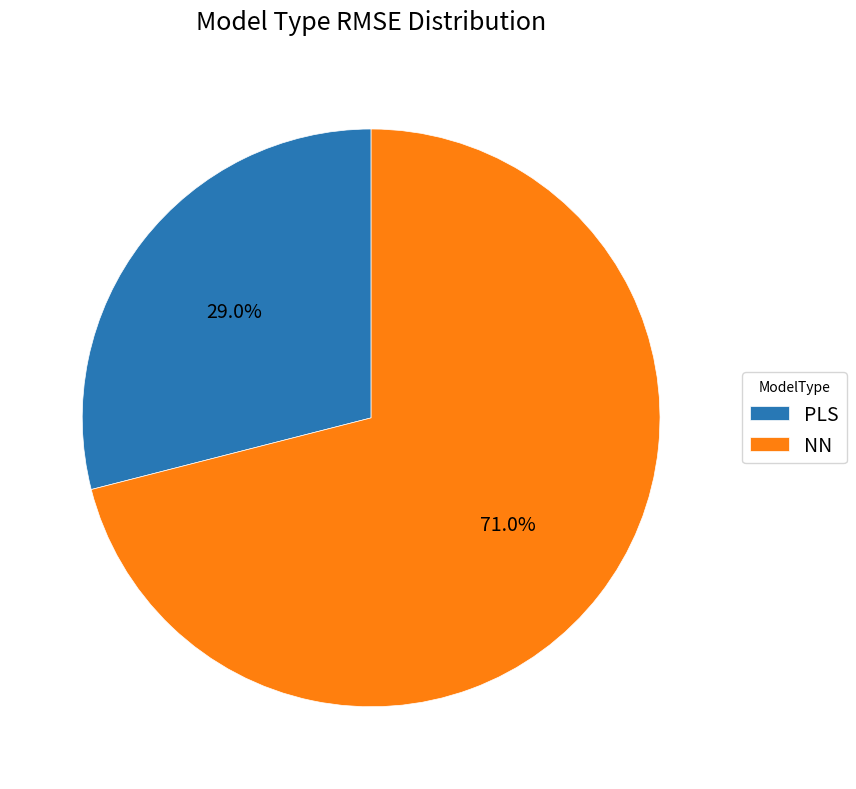

Which slice is the largest?

NN